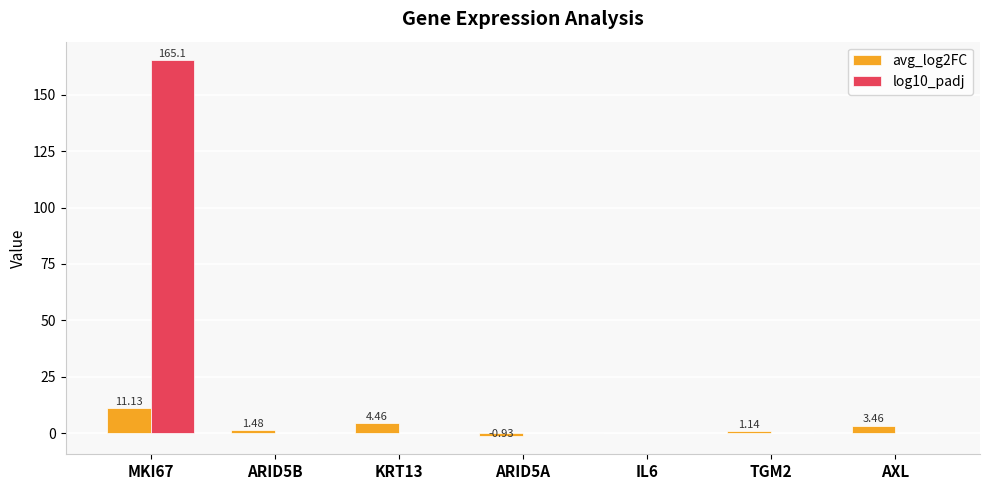

Is it true that log10_padj equals 0.0 at ARID5A?

True